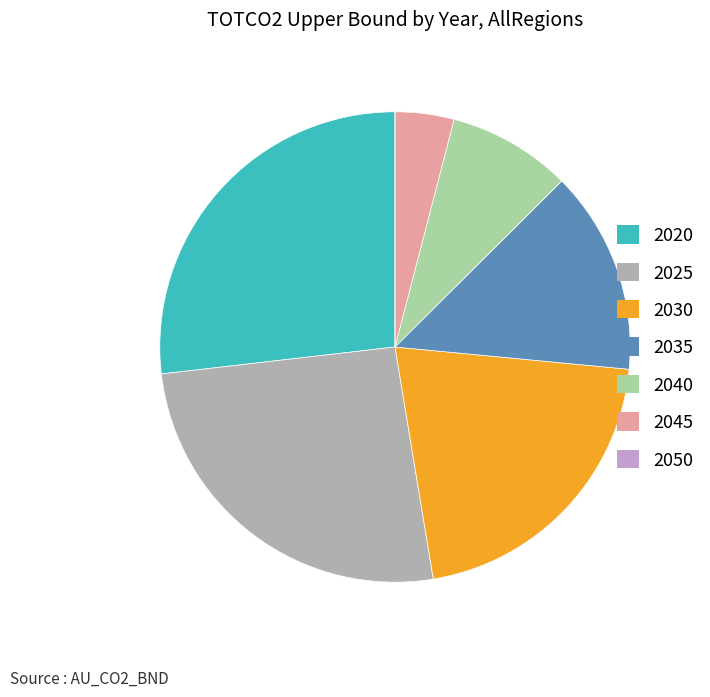

Does any single category account for the majority?

No